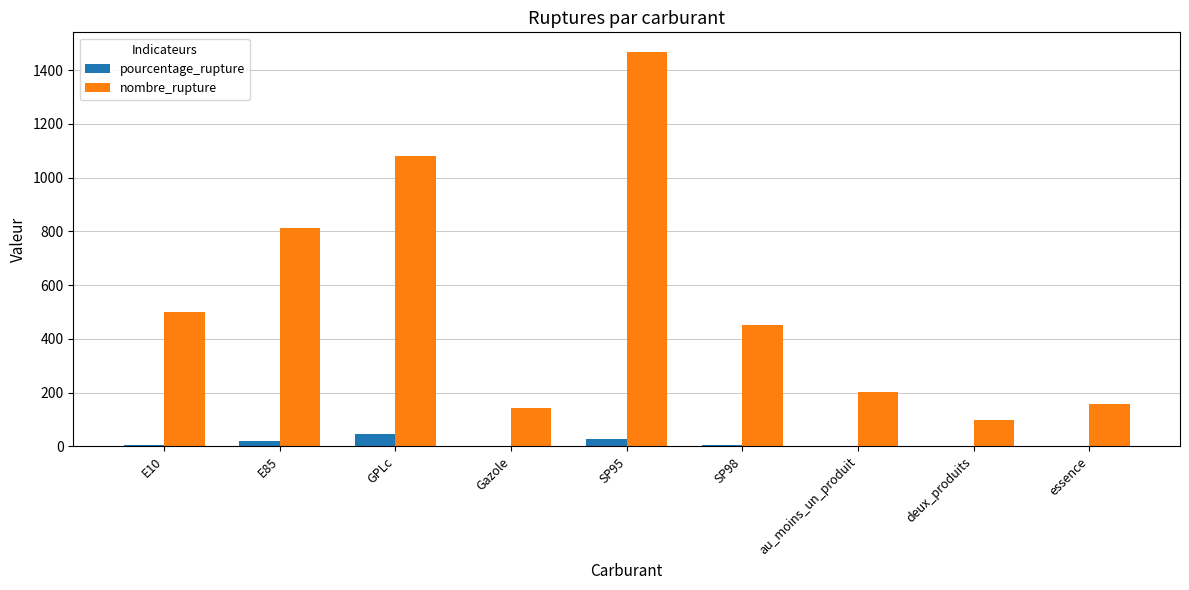

What is the sum of the pourcentage_rupture values at E10 and GPLc?

51.1